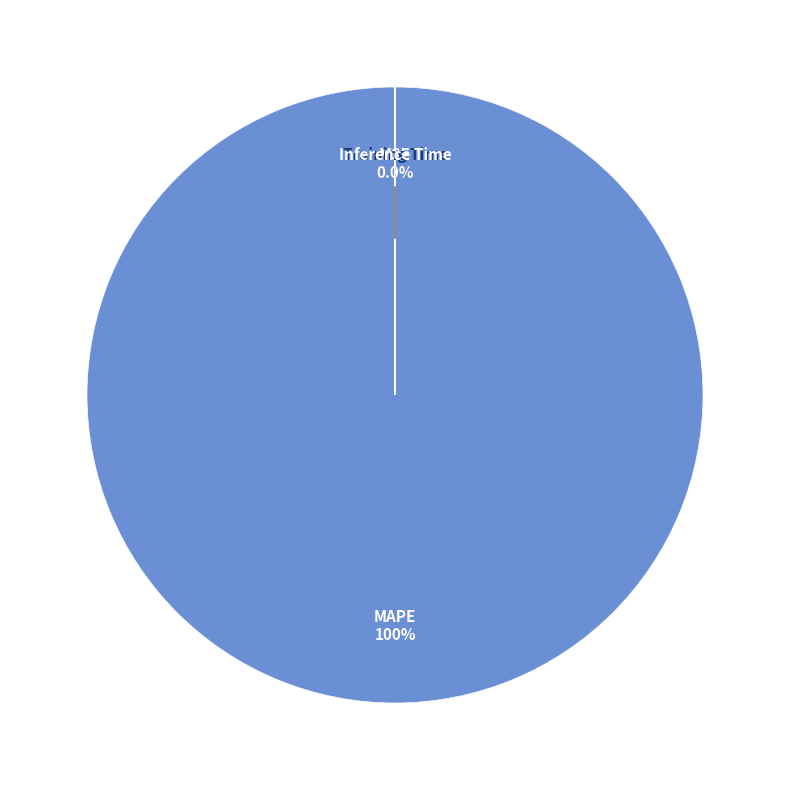

Which has a higher value, MAPE or Training Time?

MAPE